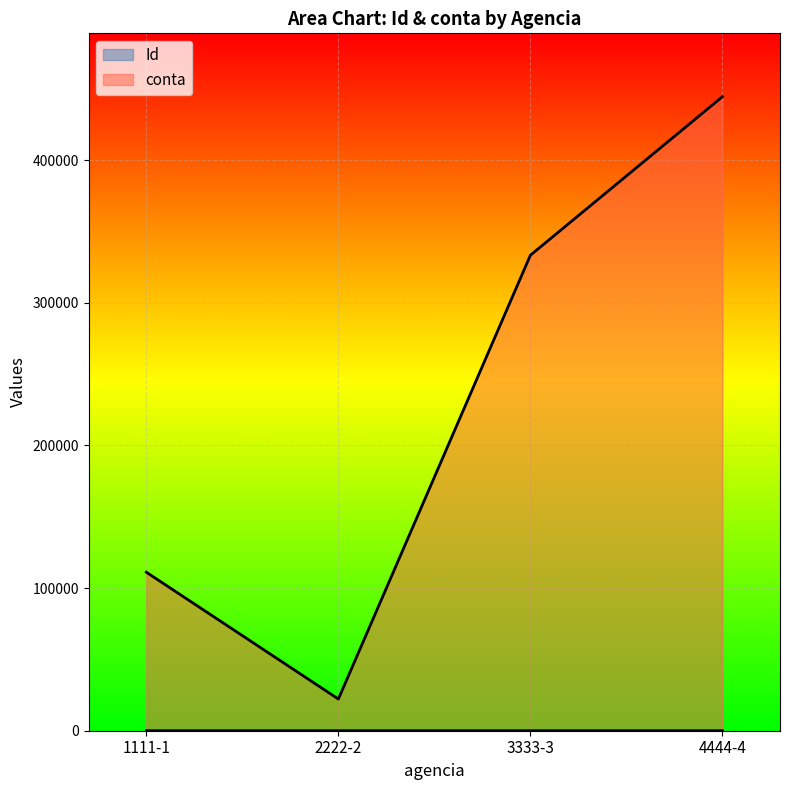

What is the smallest value displayed?

1